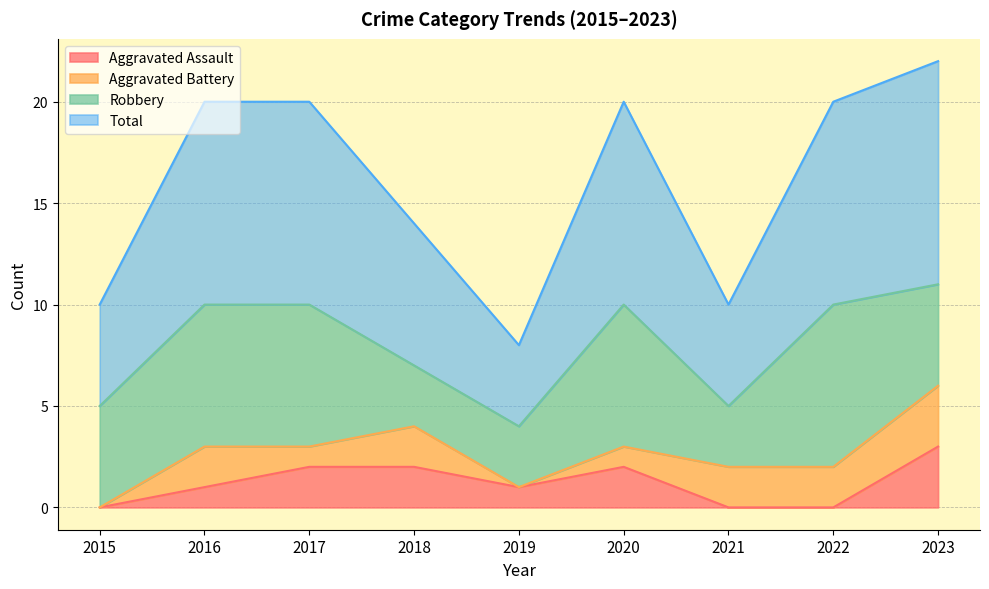

What is the highest value of the Aggravated Assault series?

3